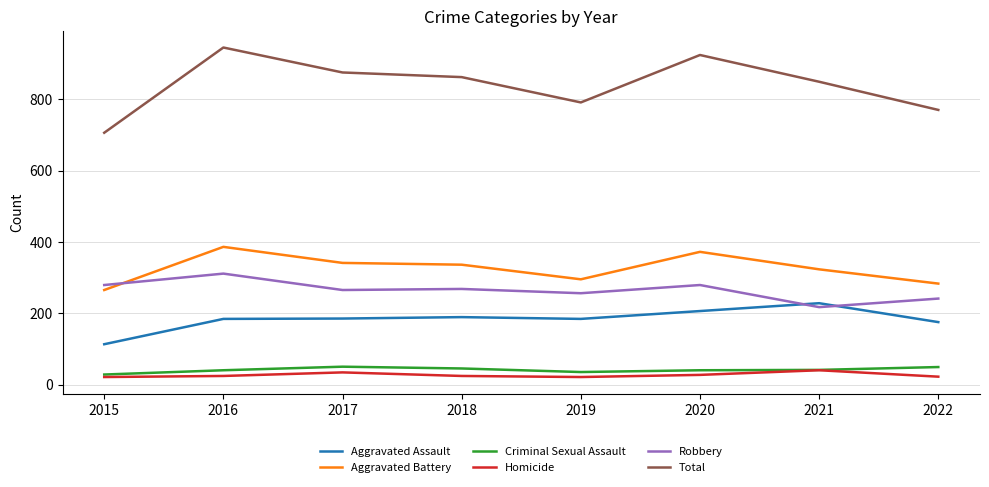

What is the difference between the highest and lowest values at 2015?

685